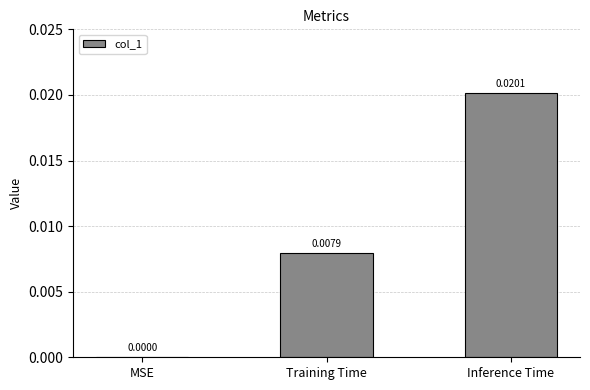

How many positive values are there?

2